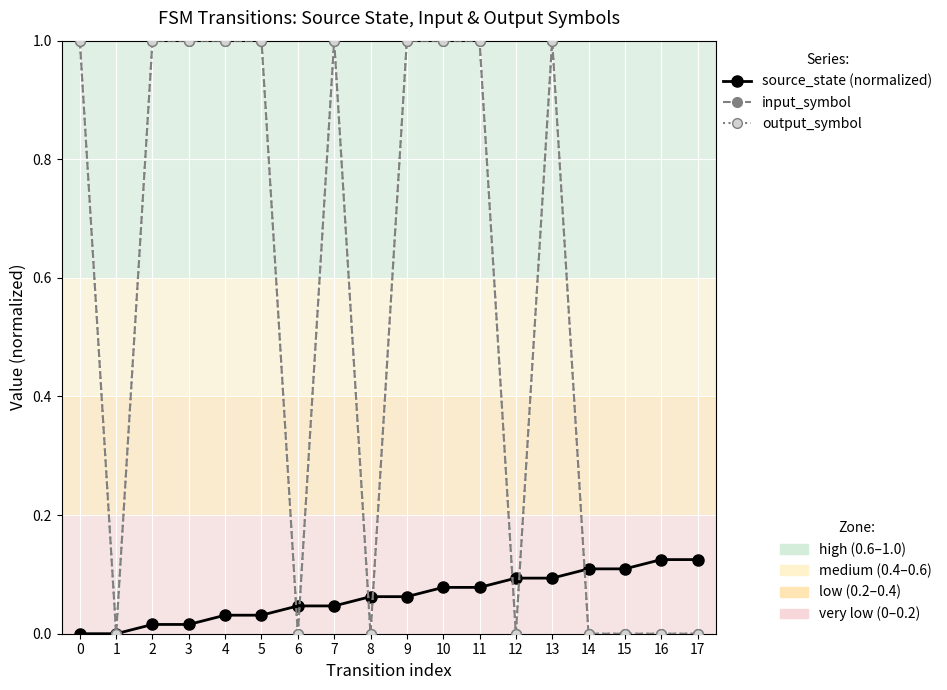

What is the maximum value shown in the chart?

1.0